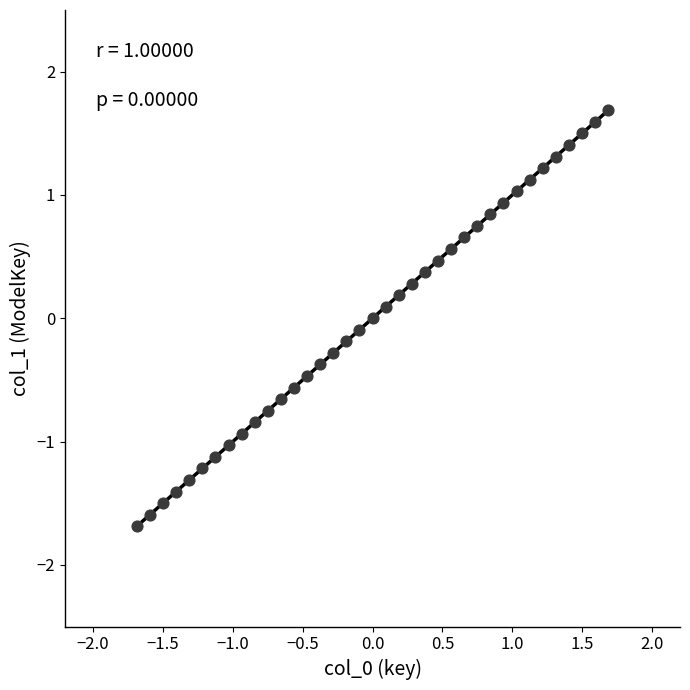

What is the range of Y values (max minus min)?

3.4